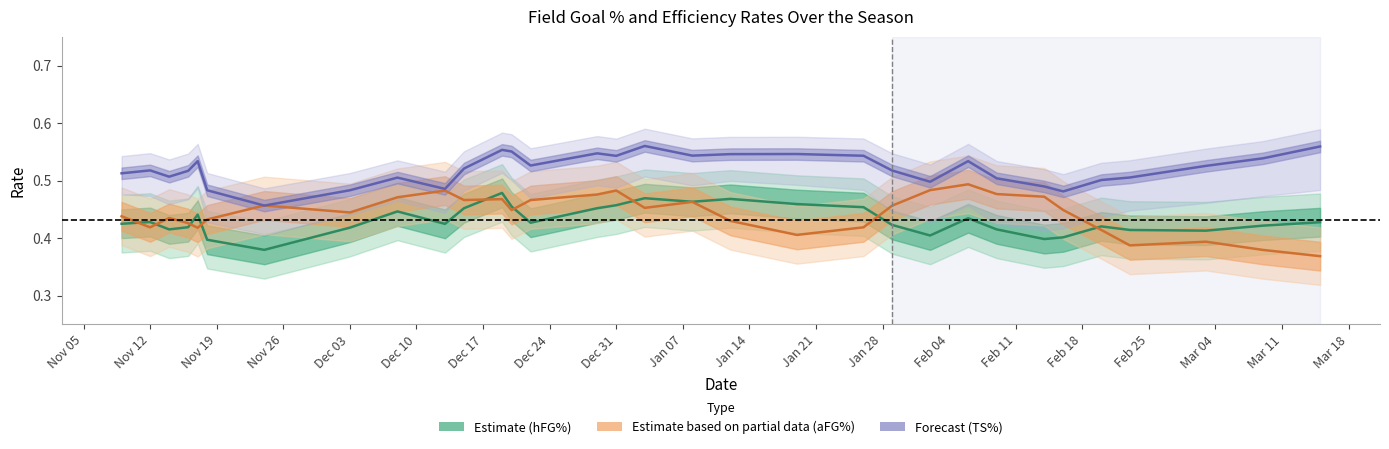

Which series has the largest total across all categories?

TS% (center)